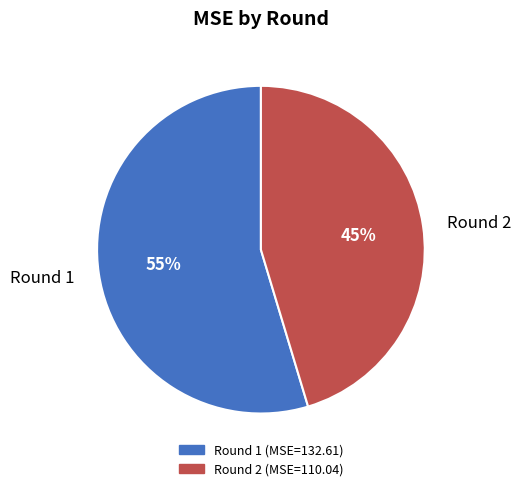

Which slice represents more than half of the pie?

Round 1